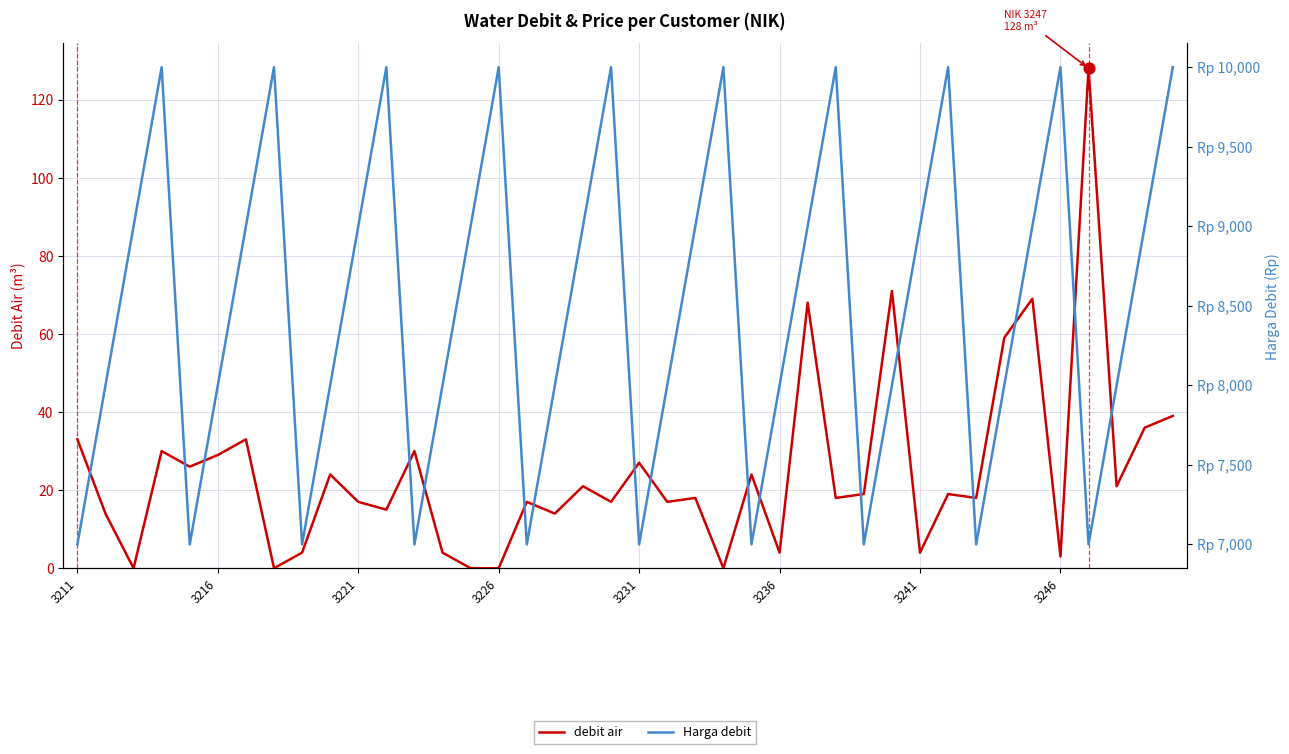

What is the total value across all series at 27?

10018